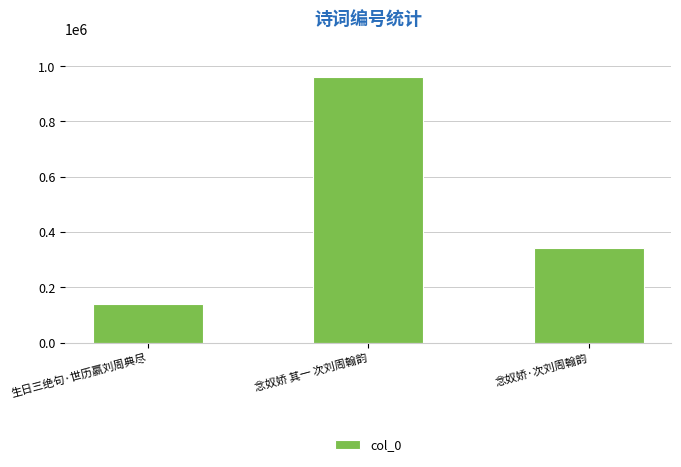

At which label does the data first exceed 340518?

念奴娇 其一 次刘周翰韵